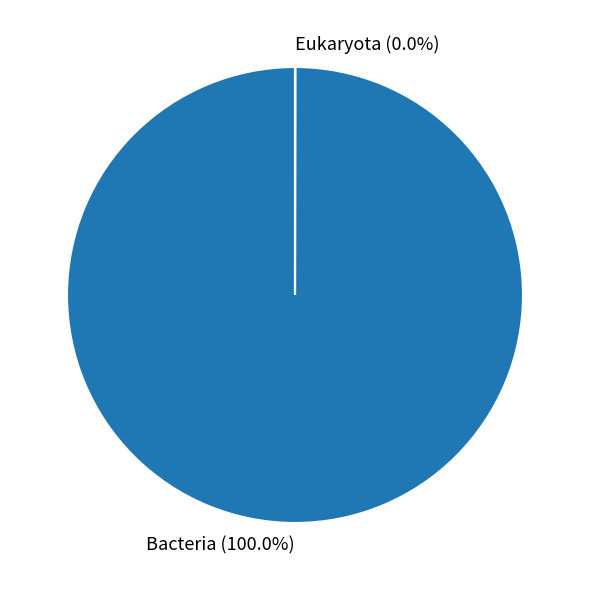

Which slice is the largest?

Bacteria